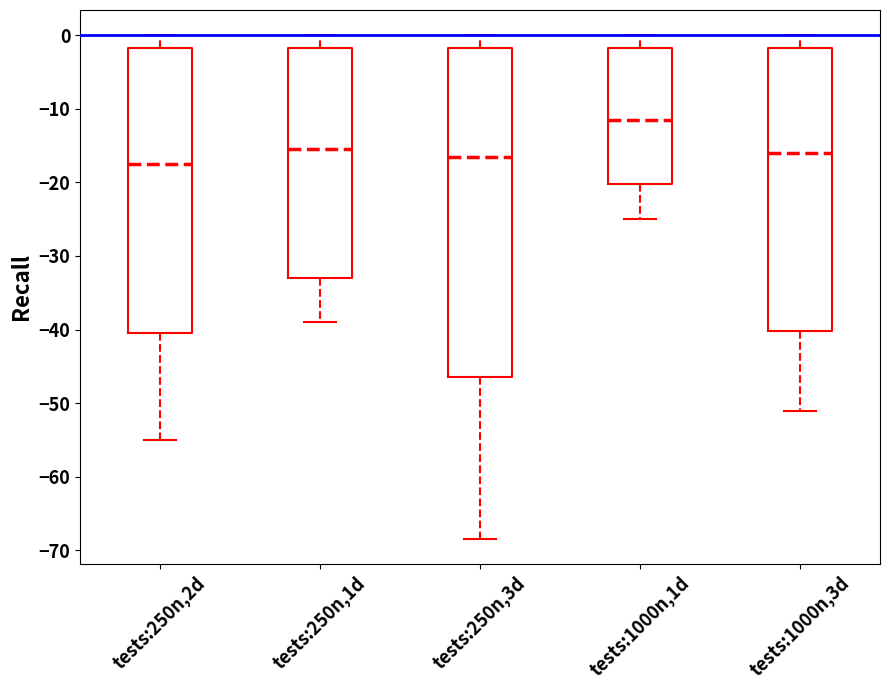

Reading left to right, read every box against the y-axis: the position of its median line, the range the box covers, and the ends of its whiskers. The values are not printed on the chart, so give them approximately, as read against the axis.

tests:250n,2d: median -17, box -40 to -2, whiskers -55 to 0
tests:250n,1d: median -15, box -33 to -2, whiskers -39 to 0
tests:250n,3d: median -16, box -46 to -2, whiskers -68 to 0
tests:1000n,1d: median -11, box -20 to -2, whiskers -25 to 0
tests:1000n,3d: median -16, box -40 to -2, whiskers -51 to 0